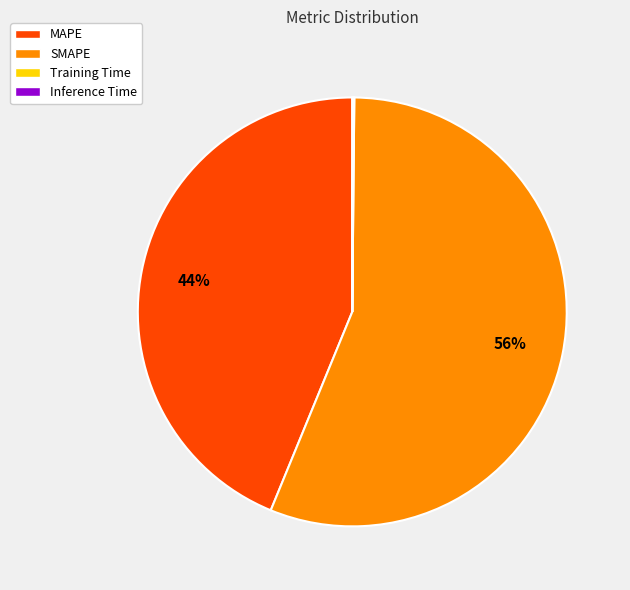

What is the largest slice in the pie chart?

SMAPE